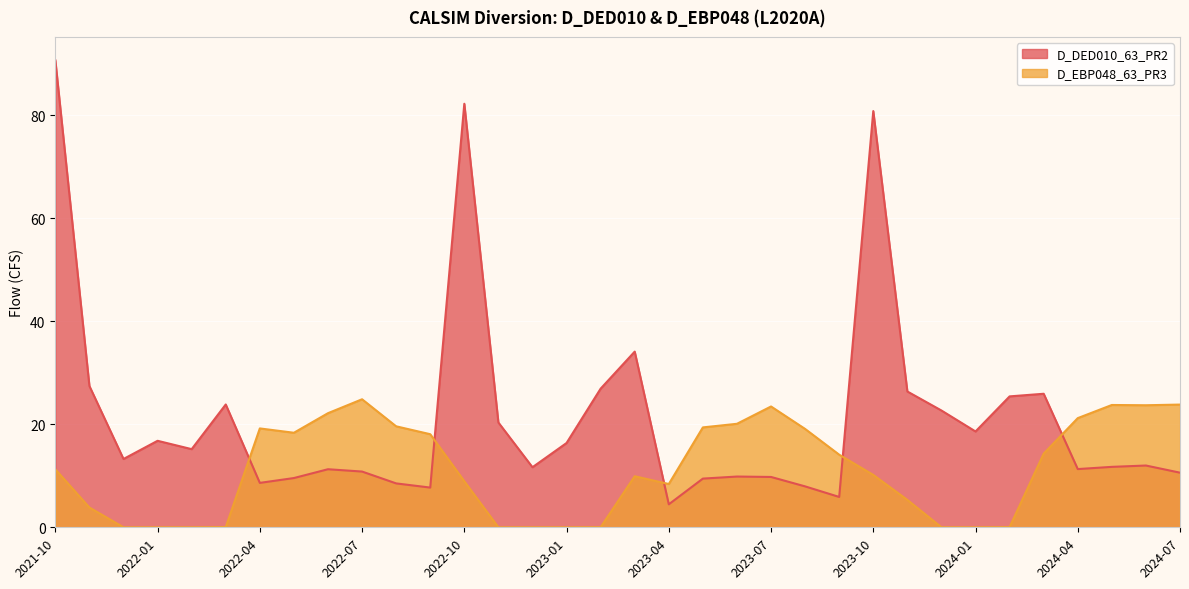

Which series has the largest range (max minus min)?

D_DED010_63_PR2